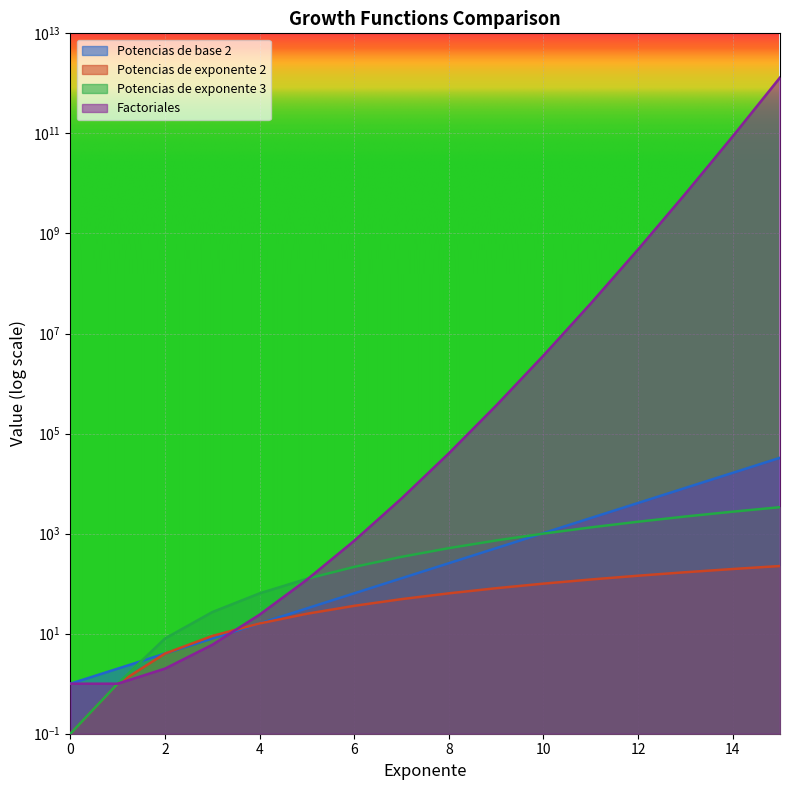

What value does the Potencias de exponente 3 series have at 4?

64.0